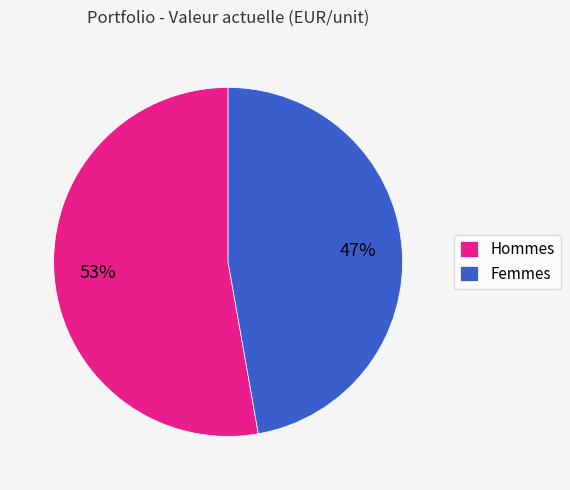

Approximately how many times larger is the value at Hommes compared to Femmes?

1.1